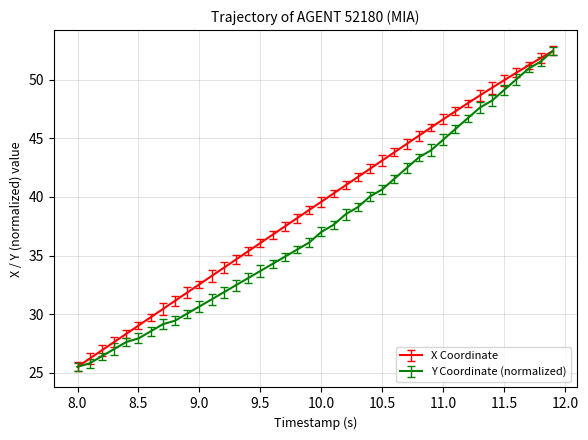

Which series has the largest total across all categories?

X Coordinate